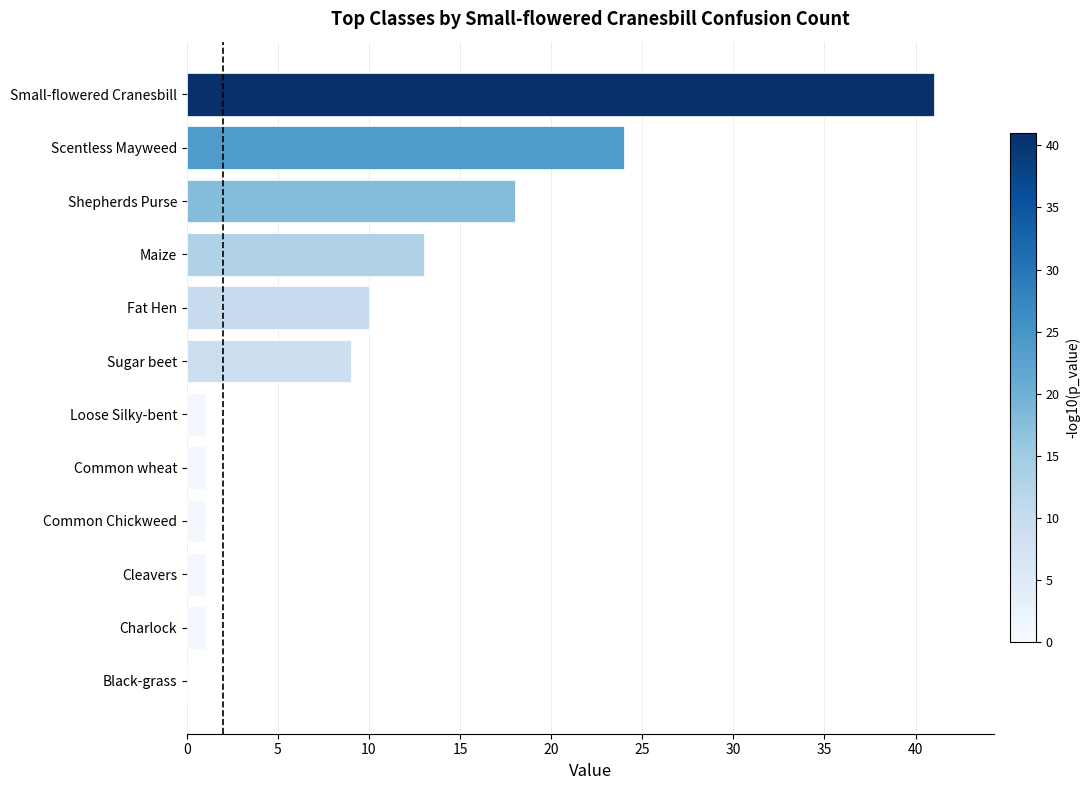

At which label is the value closest to 20?

Shepherds Purse